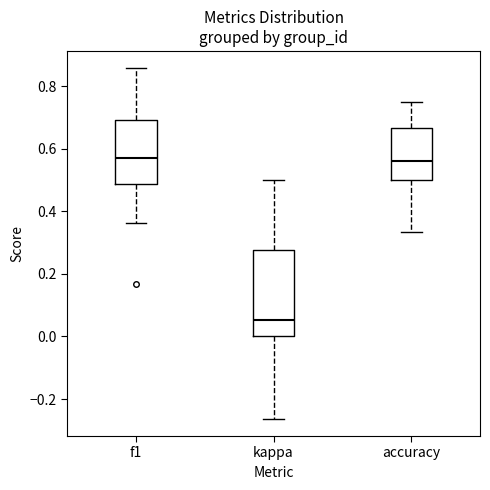

Reading left to right, read every box against the y-axis: the position of its median line, the range the box covers, and the ends of its whiskers. The values are not printed on the chart, so give them approximately, as read against the axis.

f1: median 0.58, box 0.48 to 0.70, whiskers 0.36 to 0.86
kappa: median 0.06, box 0.00 to 0.28, whiskers -0.26 to 0.50
accuracy: median 0.56, box 0.50 to 0.66, whiskers 0.34 to 0.76